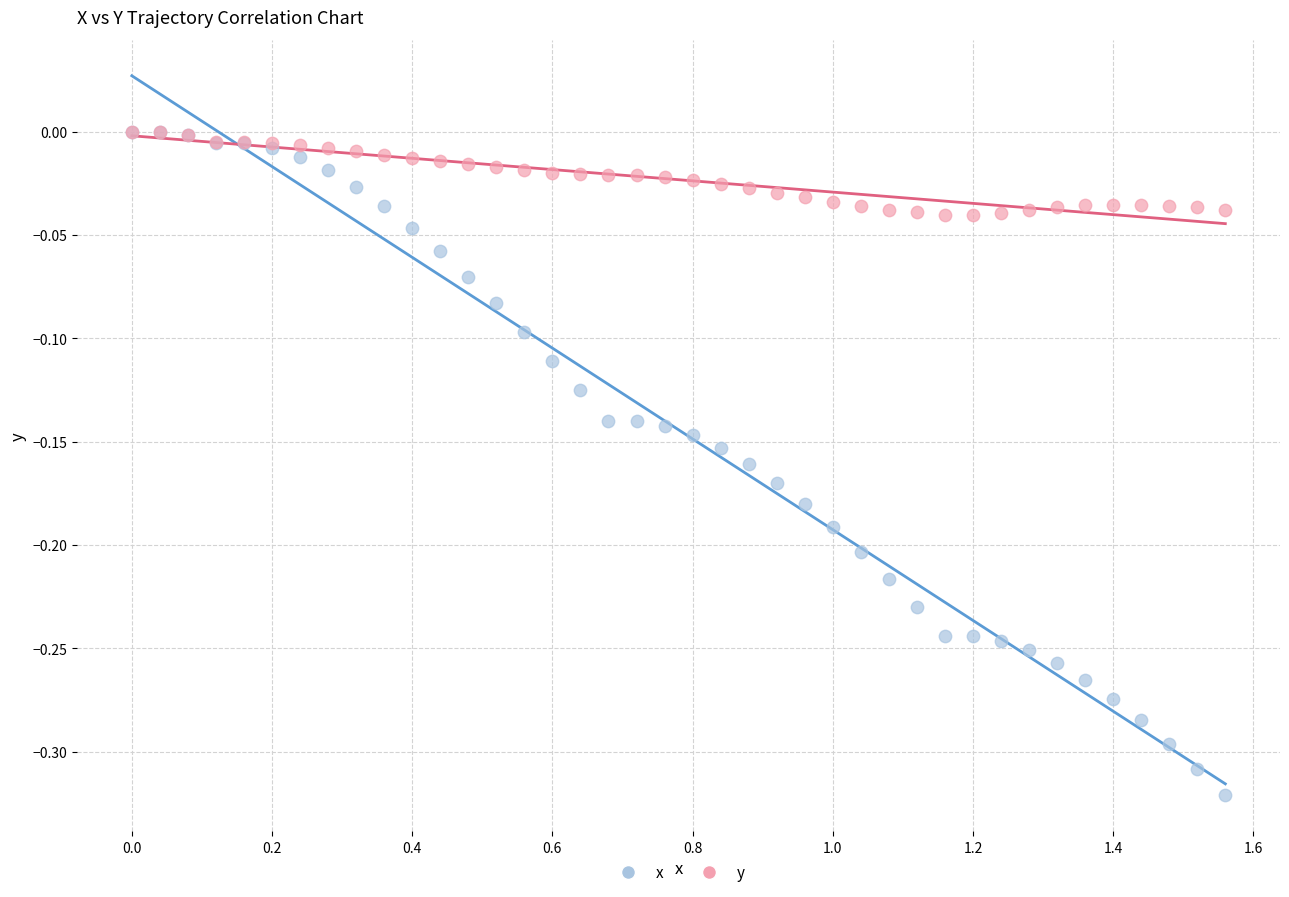

What are all the series names shown in the legend?

x, y